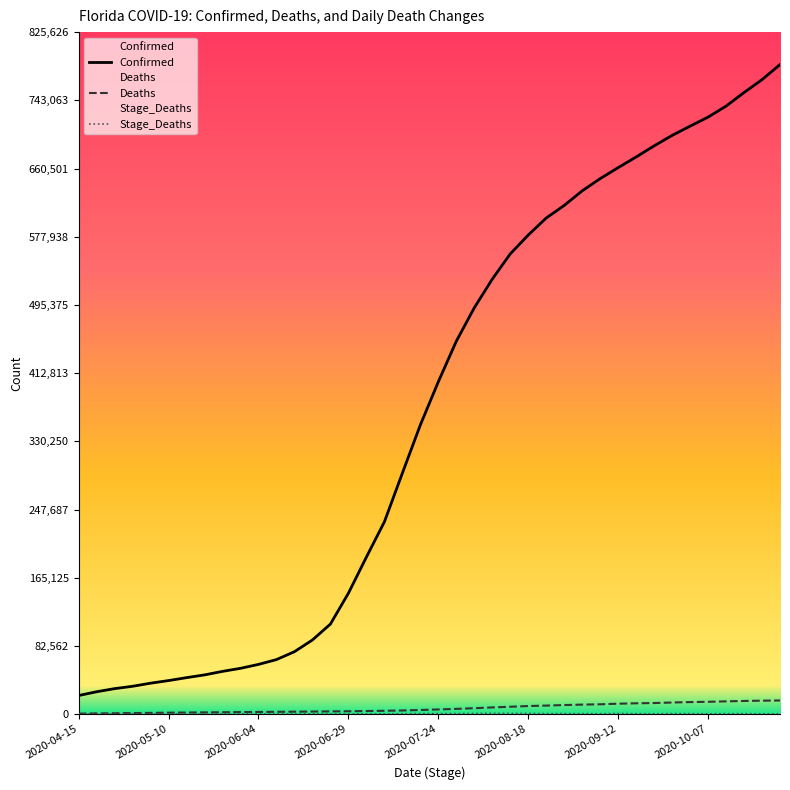

True or false: Stage_Deaths has a value of 96 at 2020-06-24.

False